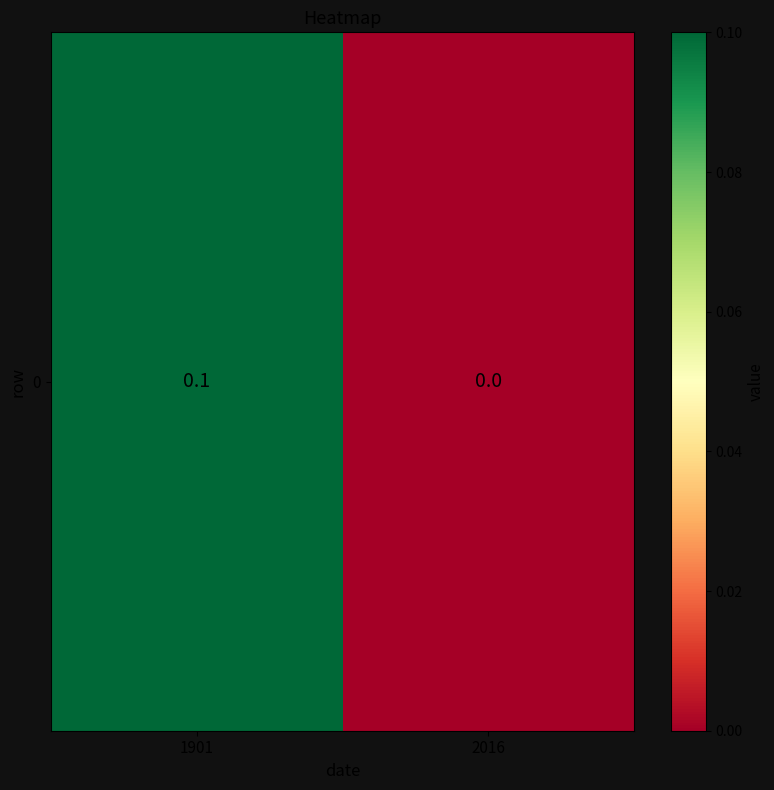

Reading right to left, transcribe all the data shown in this chart.

0.0	0.1